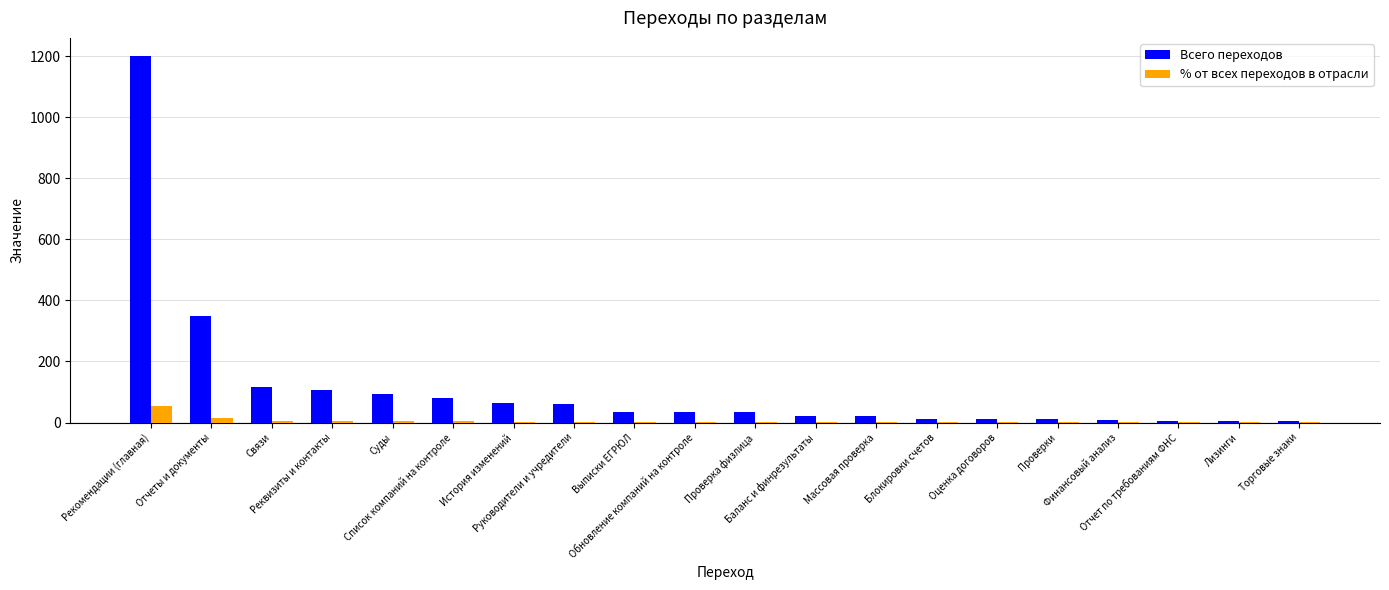

Which series has the largest total across all categories?

Всего переходов